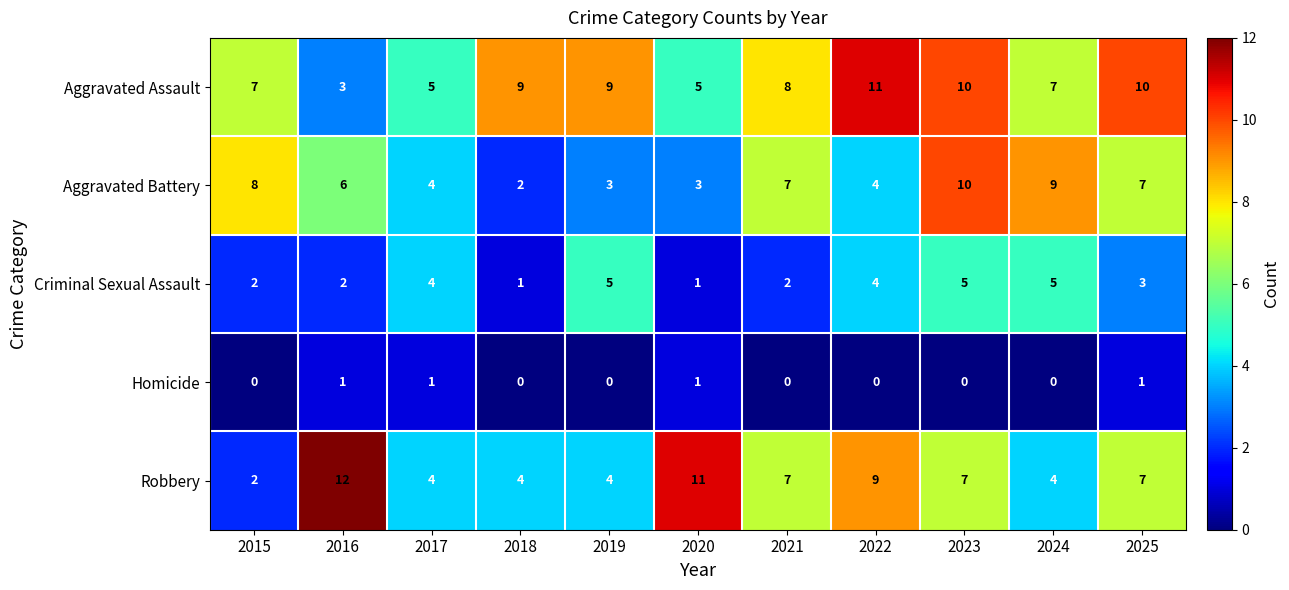

What is the spread (max minus min) of values at 2015?

8